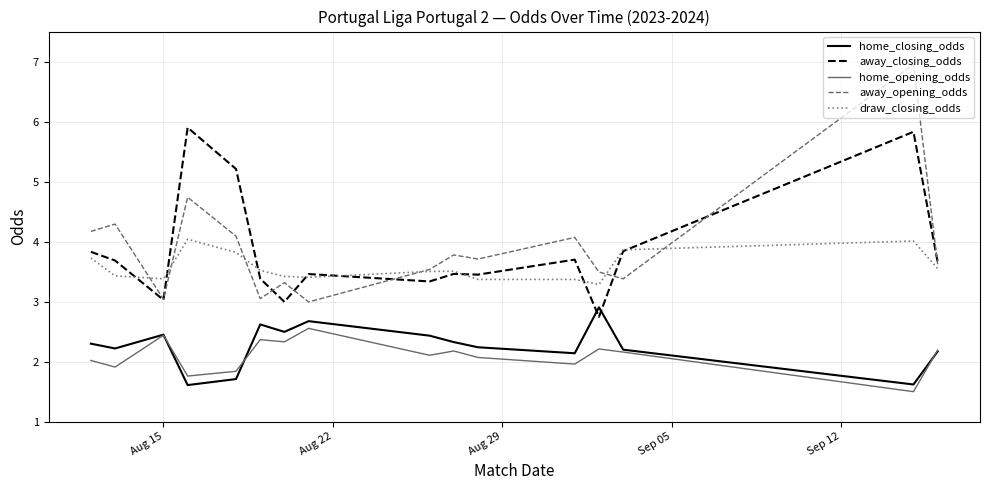

True or false: away_closing_odds and home_opening_odds cross at least once.

False